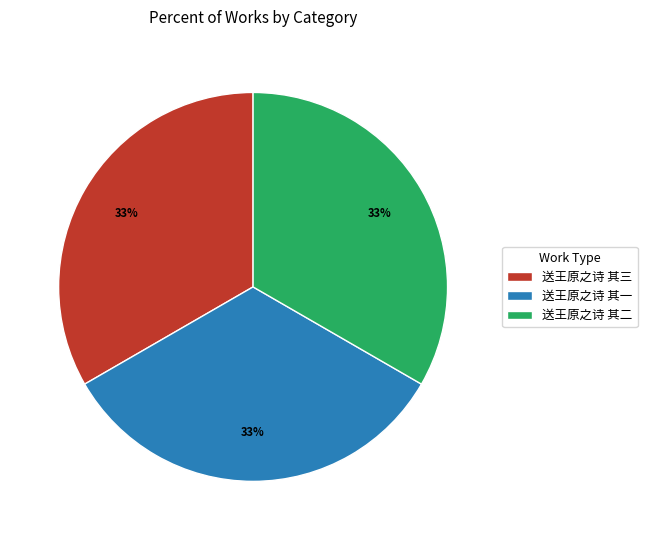

Is 送王原之诗 其一 the majority of the pie?

No